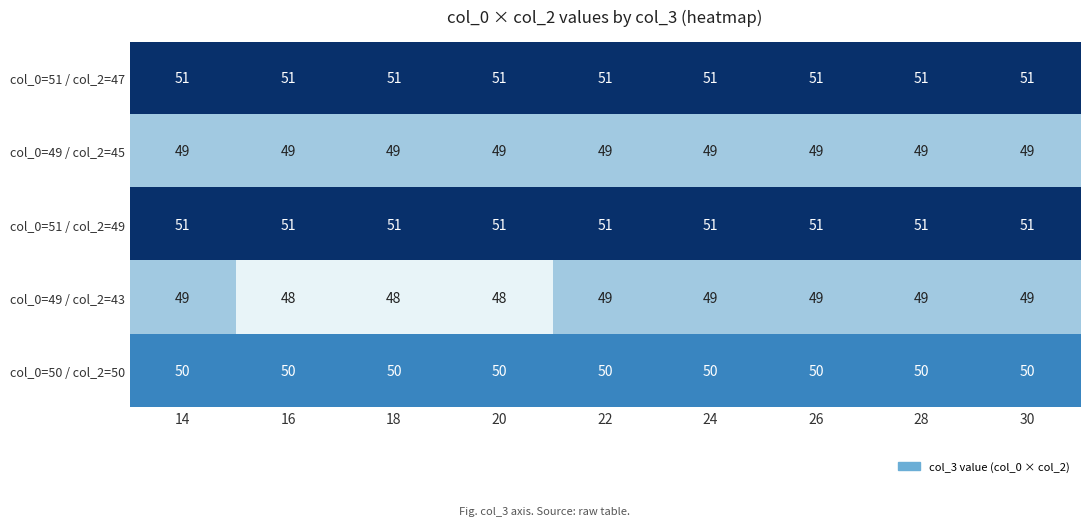

The col_0=49 / col_2=45 series shows 49 at 18. True or false?

True